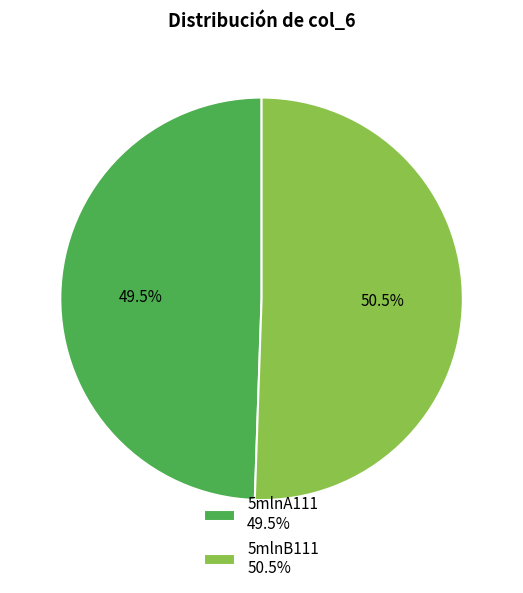

Count the number of slices in the pie.

2